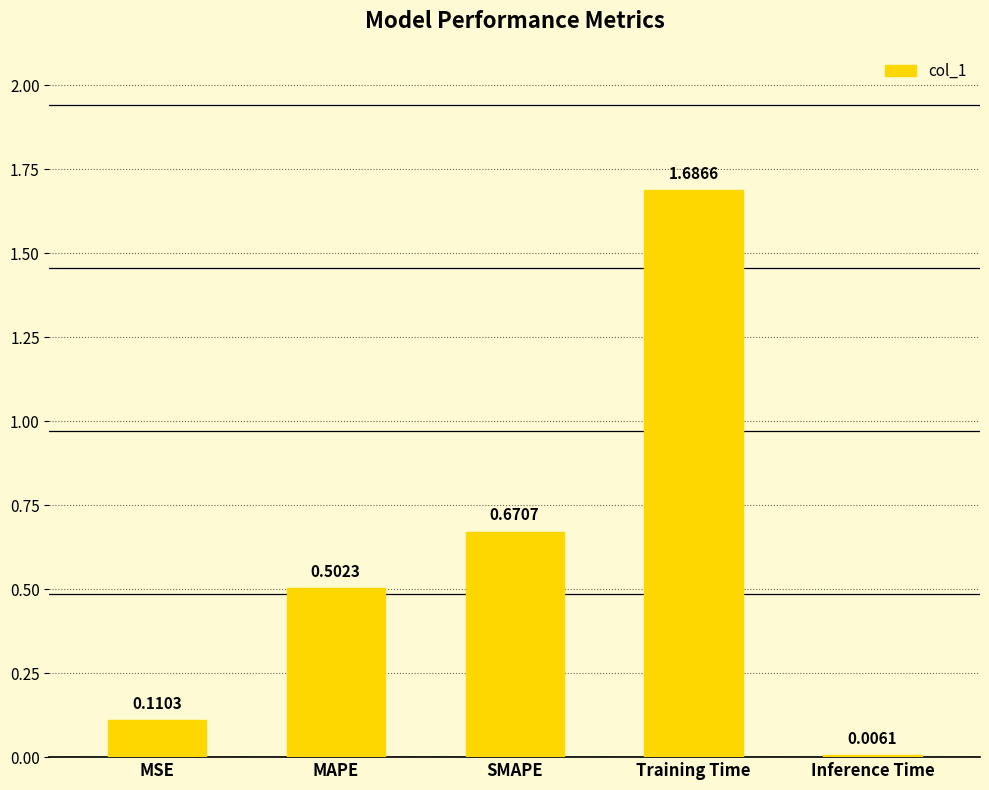

Between Training Time and Inference Time, which is larger?

Training Time